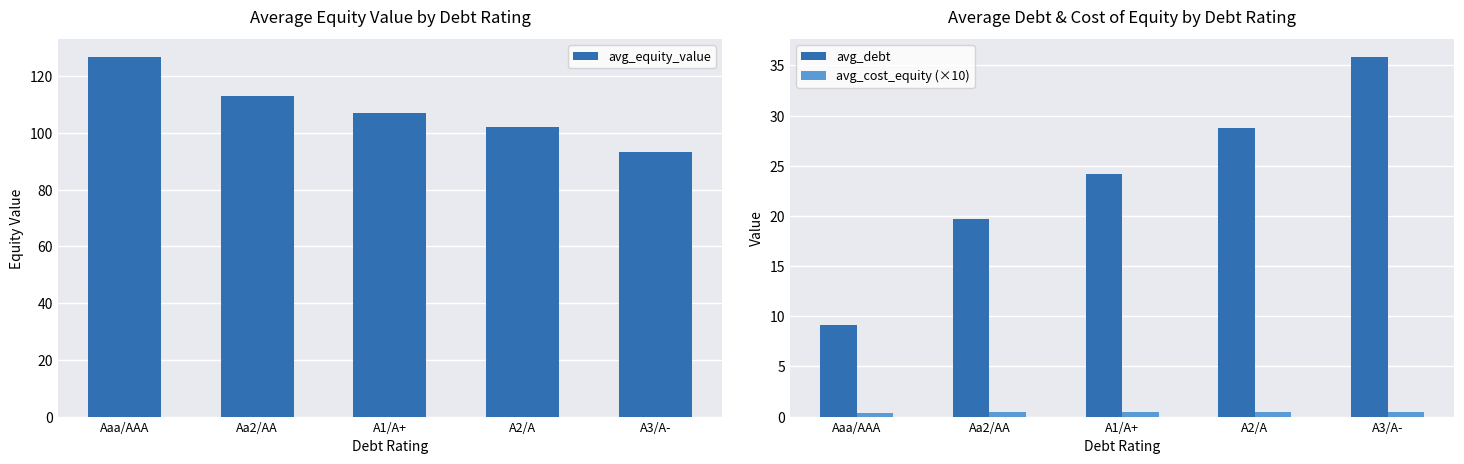

Which series changed the most between A1/A+ and A2/A?

avg_equity_value